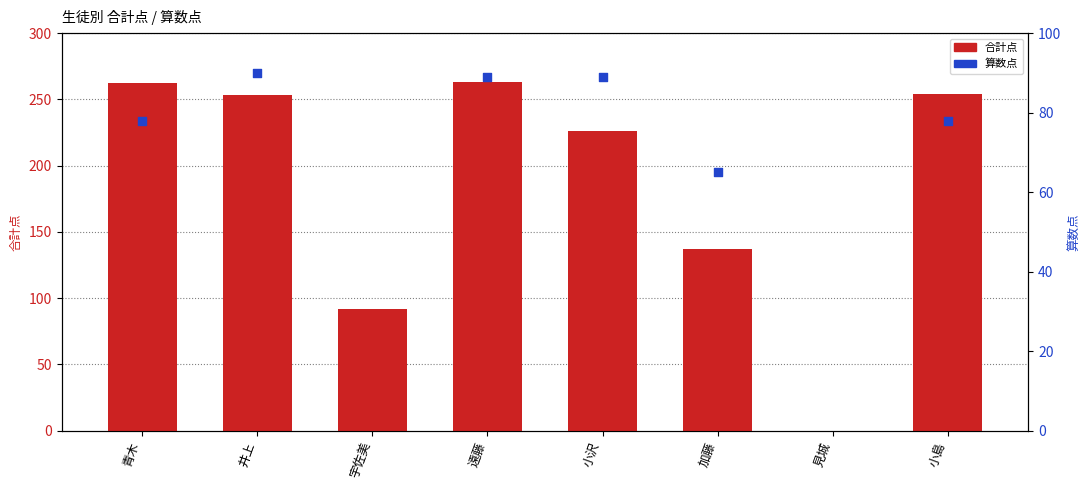

What is the ratio of the value at 青木 to the value at 遠藤?

1.0